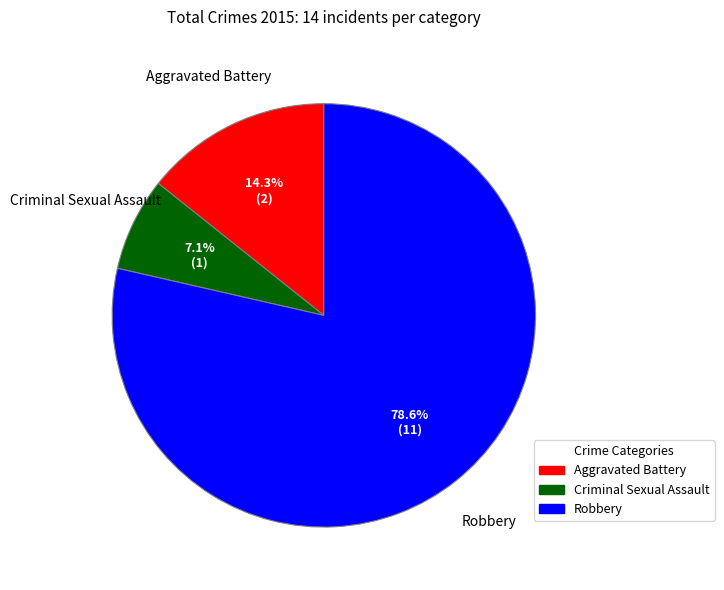

Is there a majority slice in this chart?

Yes